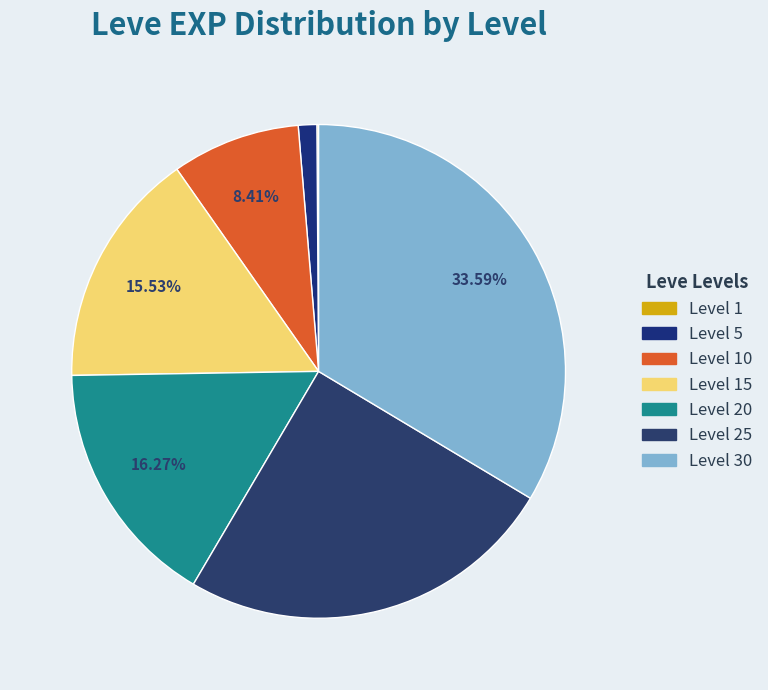

Does any single category account for the majority?

No